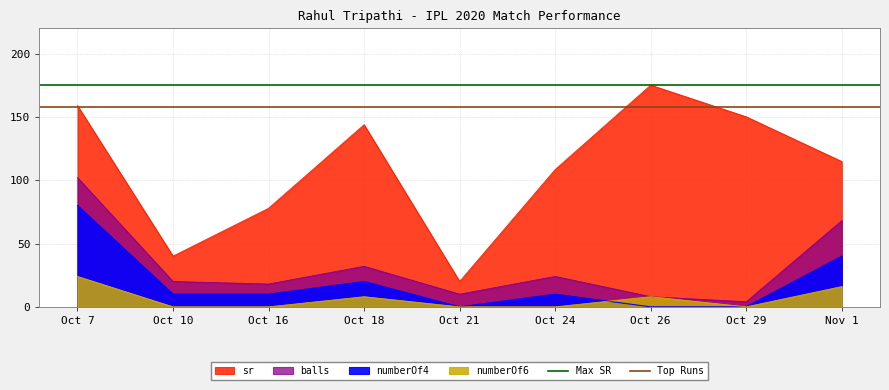

What is the value of the Top Runs point at the 2nd from the left?

158